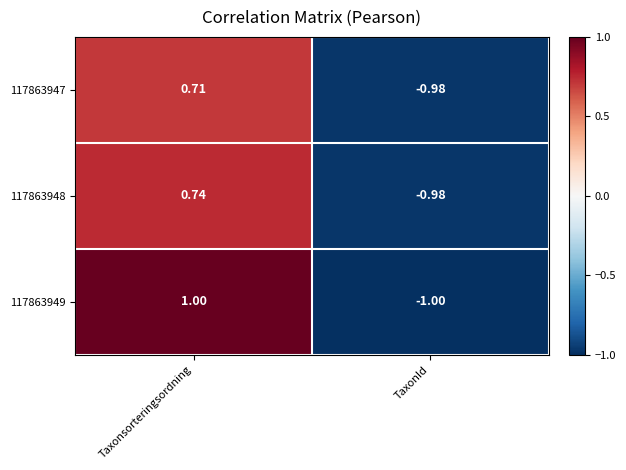

At which category is the sum across all series the highest?

Taxonsorteringsordning